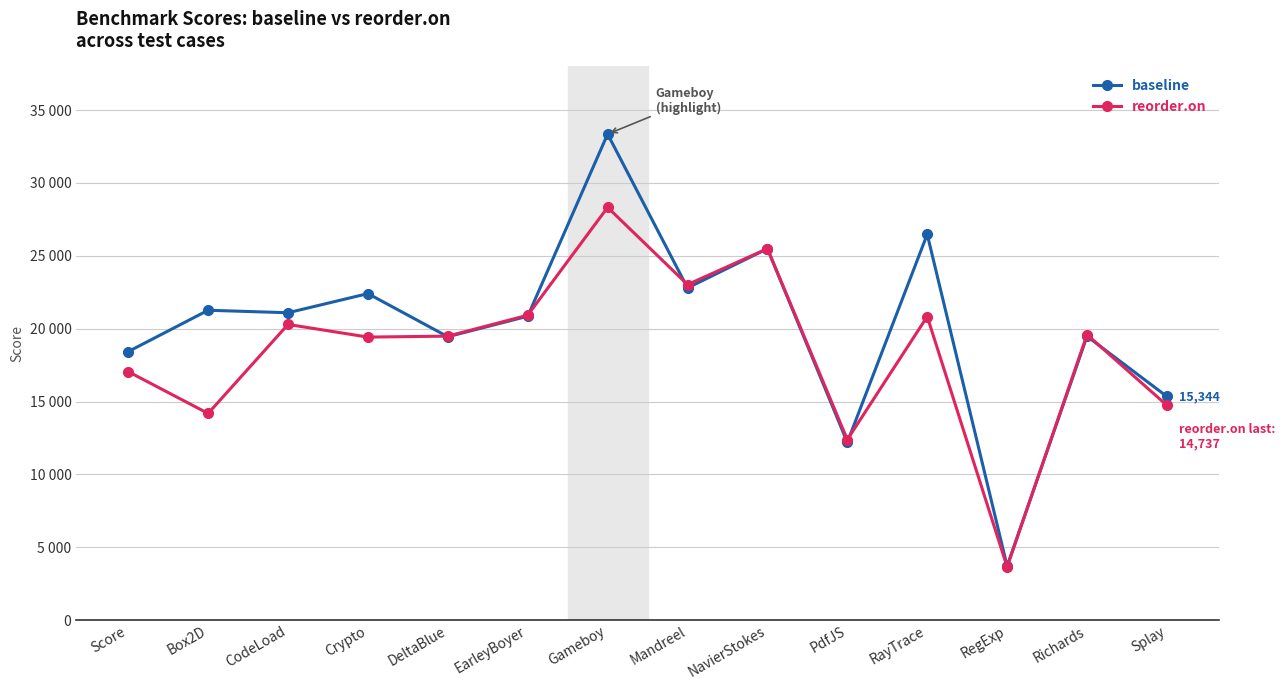

Does the chart have visible grid lines?

Yes